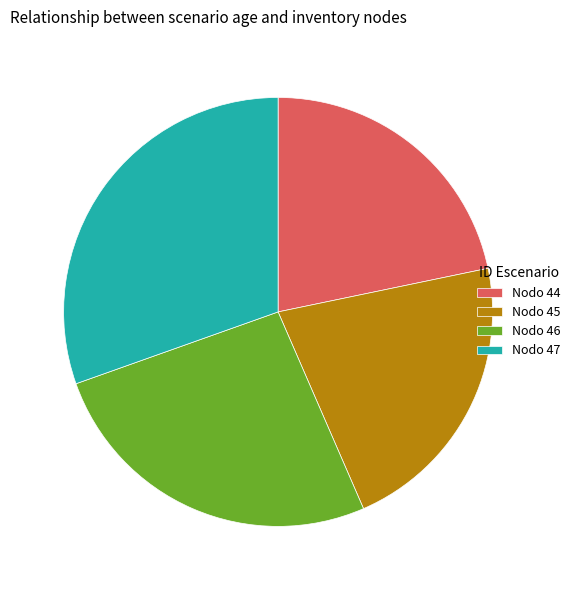

Do Nodo 46 and Nodo 44 together represent more than half of the pie?

No